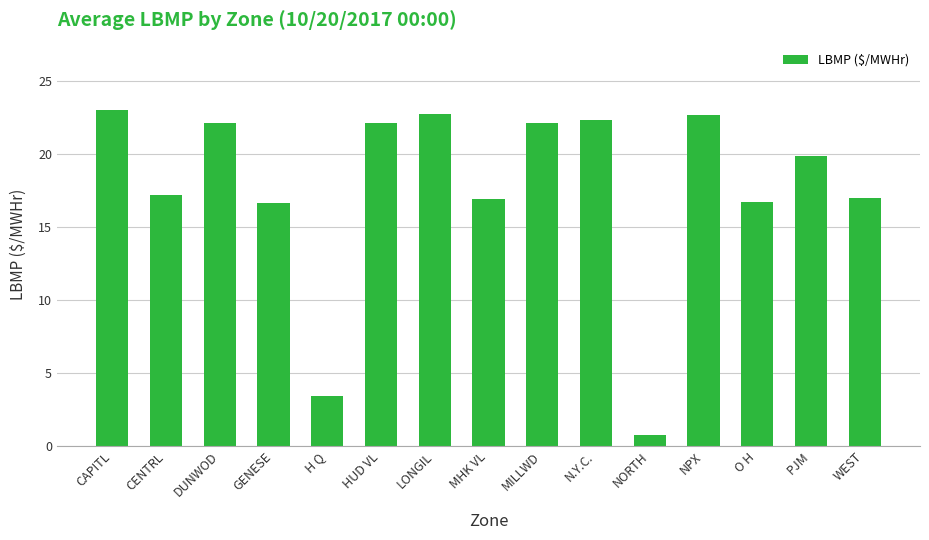

What is the difference between the second highest and minimum values?

22.0